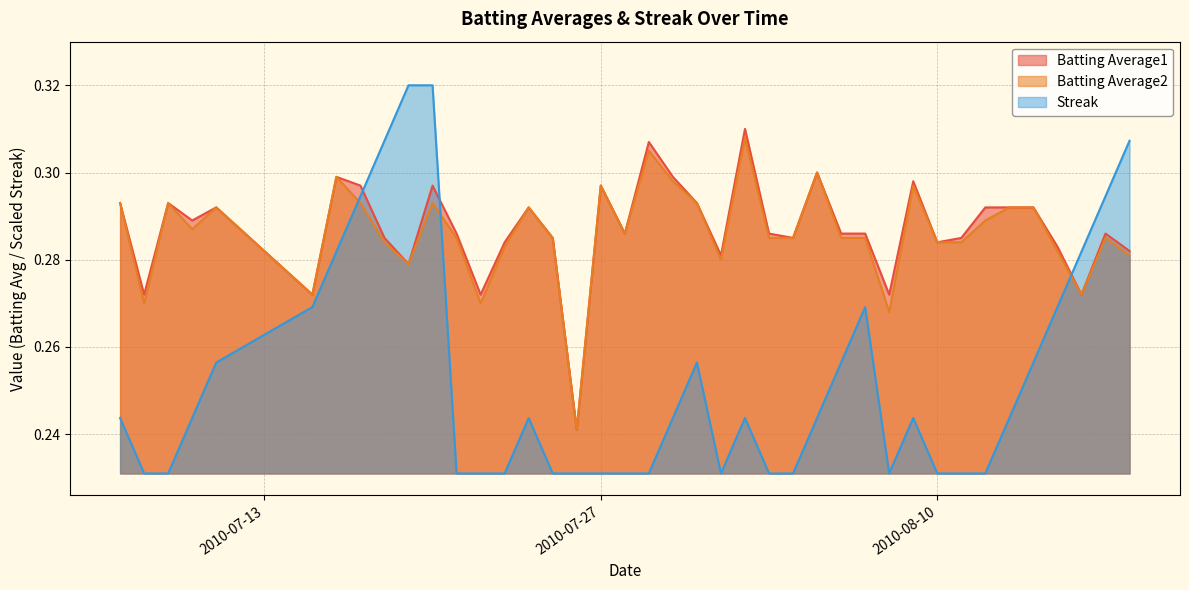

How many intersections are there between Streak and Batting Average1?

3